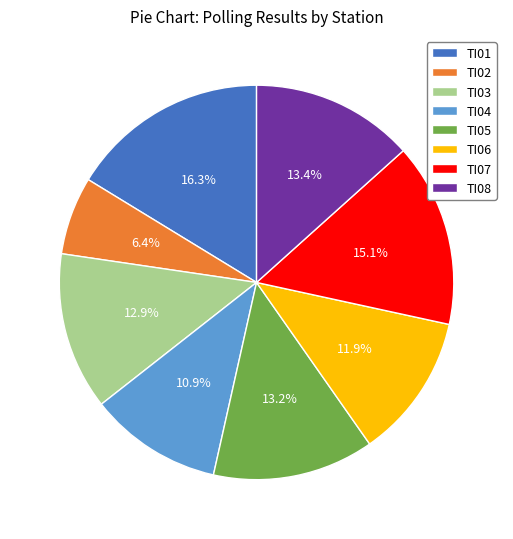

To the nearest percent, what is the combined percentage of TI01 and TI07?

31%